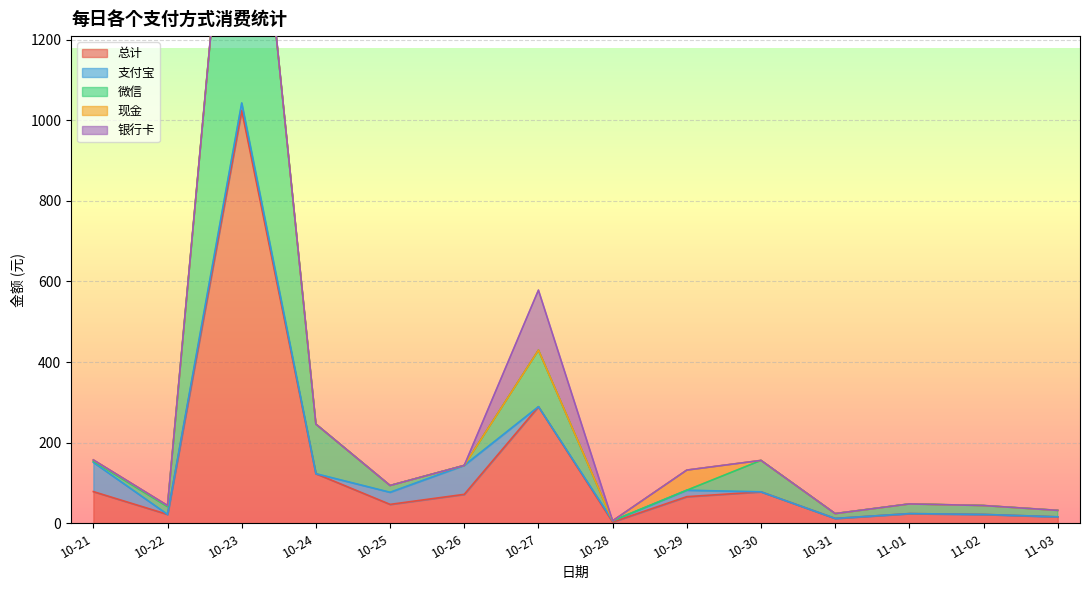

Between which two adjacent categories do 现金 and 支付宝 first intersect?

10-21 and 10-22